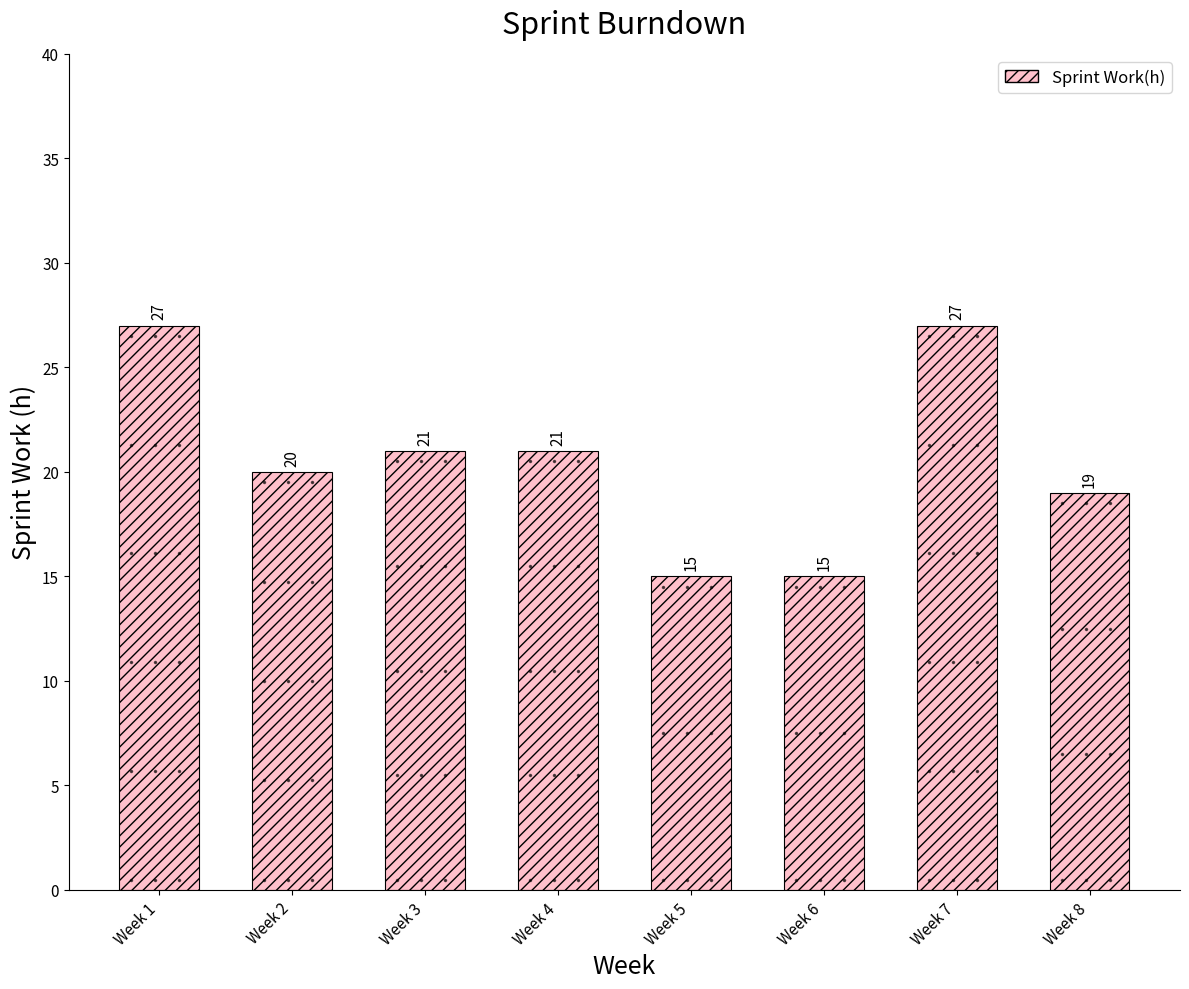

What is the approximate value at Week 4?

21